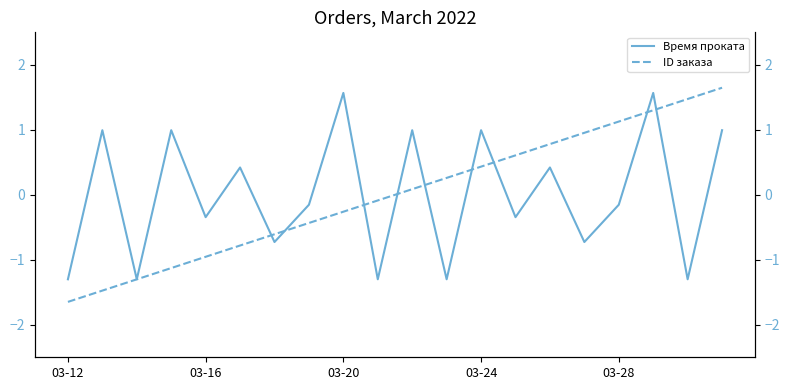

How many intersections are there between Время проката and ID заказа?

9